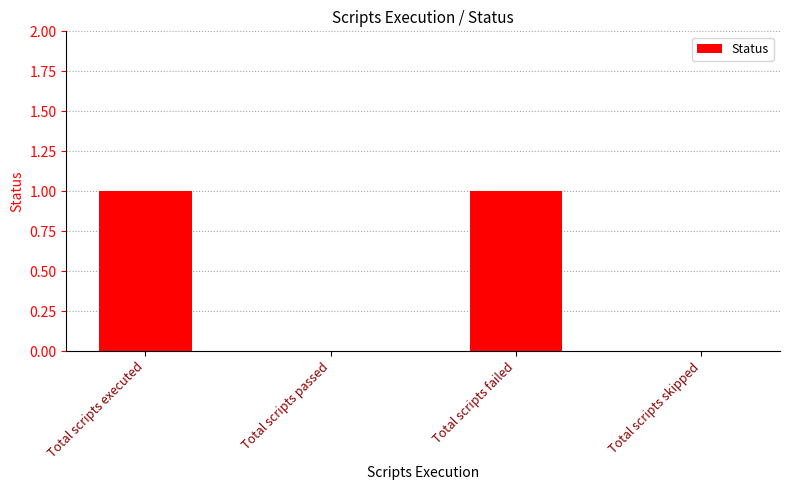

The value at Total scripts executed is 1. True or false?

True